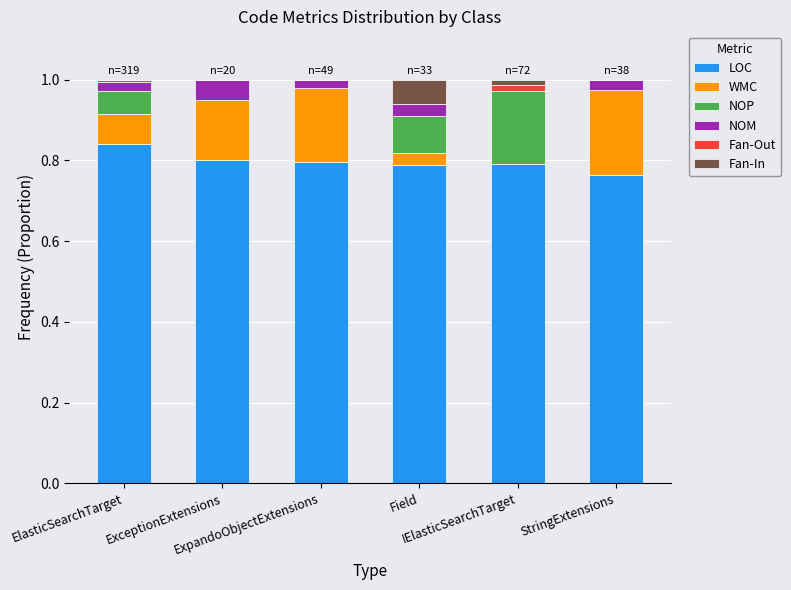

What is the minimum value for LOC?

0.8